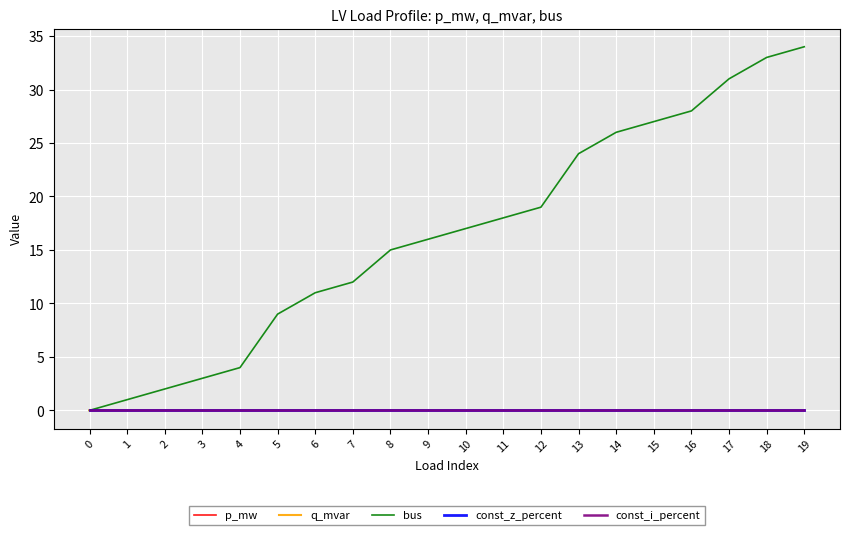

Reading left to right, list all the values displayed in this chart.

p_mw: 0=0.0	1=0.0	2=0.0	3=0.0	4=0.0	5=0.0	6=0.0	7=0.0	8=0.0	9=0.0	10=0.0	11=0.0	12=0.0	13=0.0	14=0.0	15=0.0	16=0.0	17=0.0	18=0.0	19=0.0
q_mvar: 0=0.0	1=0.0	2=0.0	3=0.0	4=0.0	5=0.0	6=0.0	7=0.0	8=0.0	9=0.0	10=0.0	11=0.0	12=0.0	13=0.0	14=0.0	15=0.0	16=0.0	17=0.0	18=0.0	19=0.0
bus: 0=0.0	1=1.0	2=2.0	3=3.0	4=4.0	5=9.0	6=11.0	7=12.0	8=15.0	9=16.0	10=17.0	11=18.0	12=19.0	13=24.0	14=26.0	15=27.0	16=28.0	17=31.0	18=33.0	19=34.0
const_z_percent: 0=0.0	1=0.0	2=0.0	3=0.0	4=0.0	5=0.0	6=0.0	7=0.0	8=0.0	9=0.0	10=0.0	11=0.0	12=0.0	13=0.0	14=0.0	15=0.0	16=0.0	17=0.0	18=0.0	19=0.0
const_i_percent: 0=0.0	1=0.0	2=0.0	3=0.0	4=0.0	5=0.0	6=0.0	7=0.0	8=0.0	9=0.0	10=0.0	11=0.0	12=0.0	13=0.0	14=0.0	15=0.0	16=0.0	17=0.0	18=0.0	19=0.0